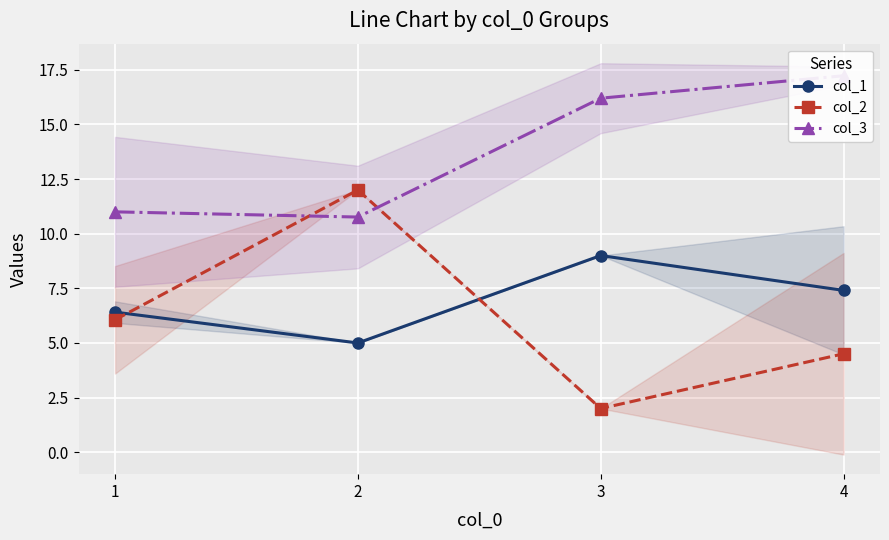

The col_1 series shows 6.4 at 1. True or false?

True